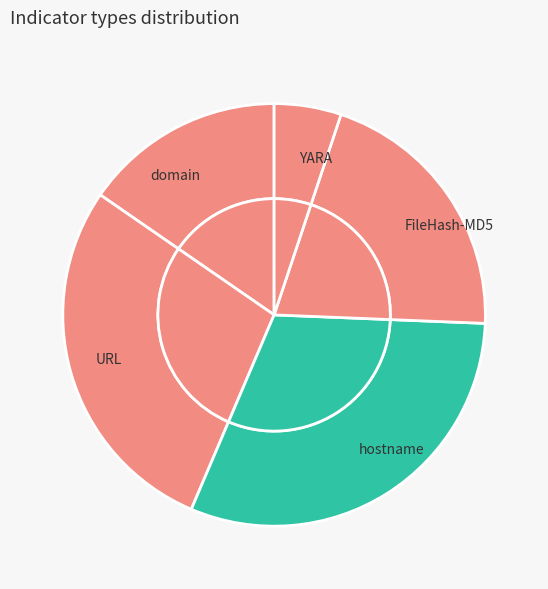

To the nearest percent, what is the difference between the largest and smallest slice percentages?

26%